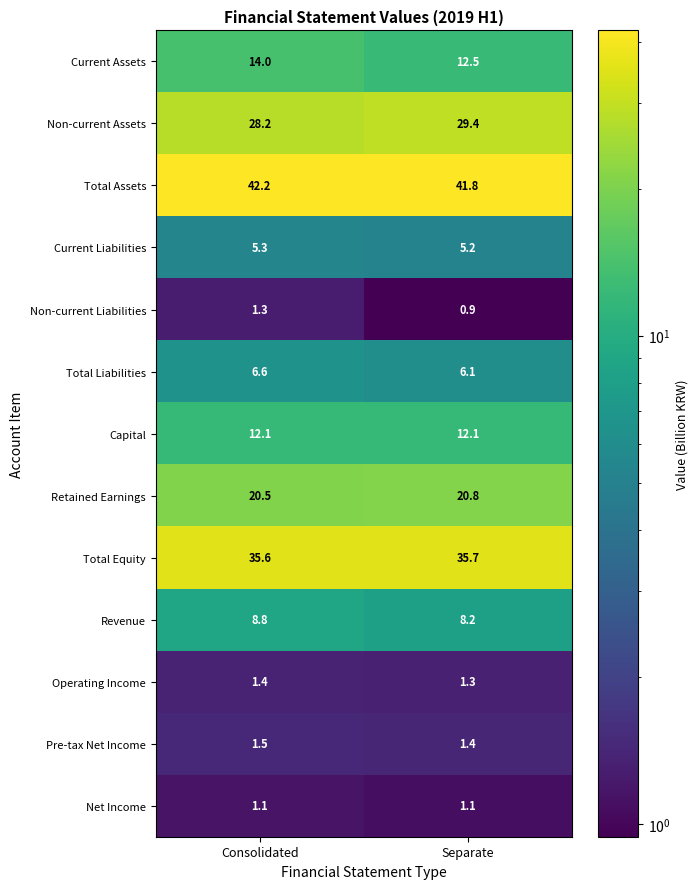

Rank the series by their maximum value, from highest to lowest.

Total Assets, Total Equity, Non-current Assets, Retained Earnings, Current Assets, Capital, Revenue, Total Liabilities, Current Liabilities, Pre-tax Net Income, Operating Income, Non-current Liabilities, Net Income